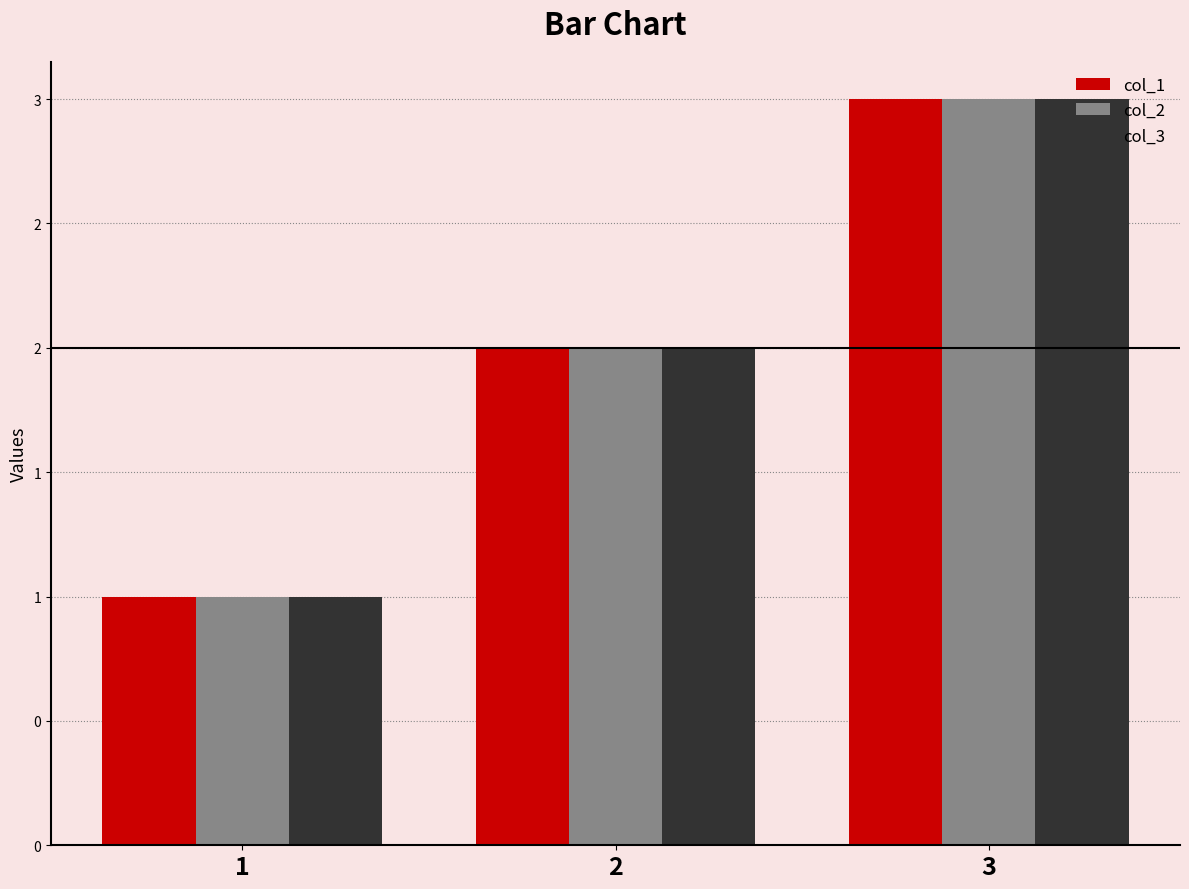

What is the value of the col_2 bar at the 2nd from the left?

2